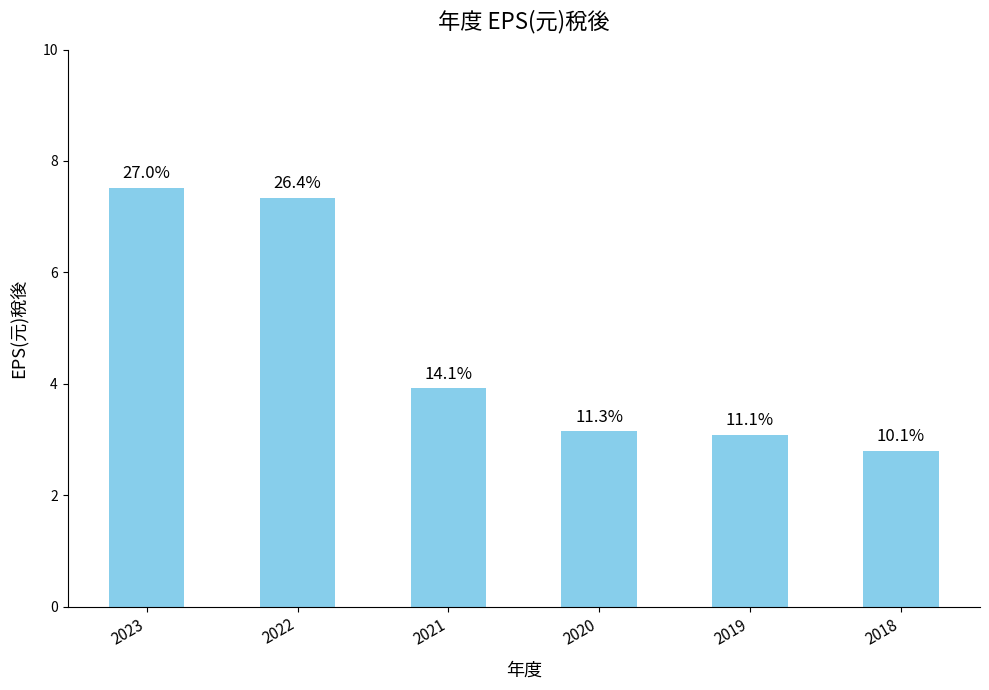

How many bars are there in total?

6